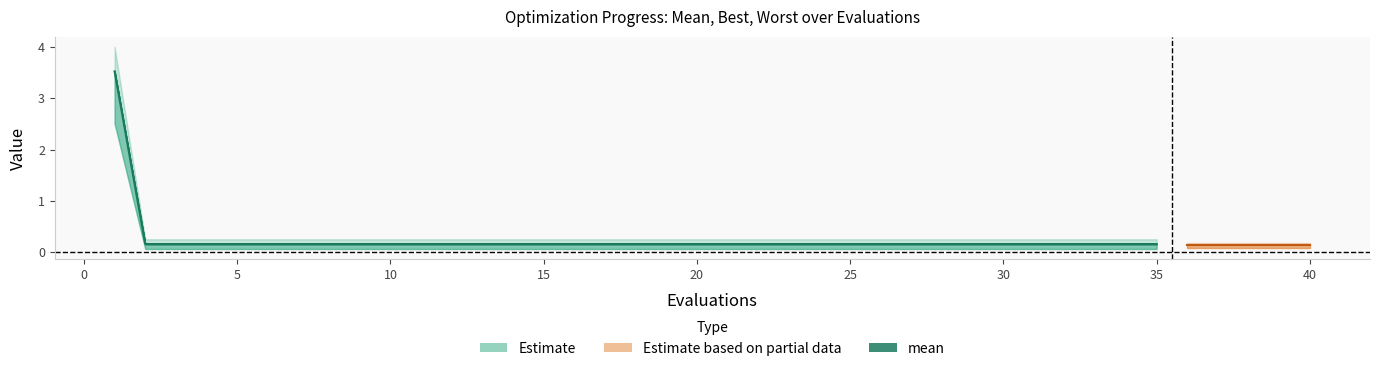

The value of best at 10 is 0.1. True or false?

True